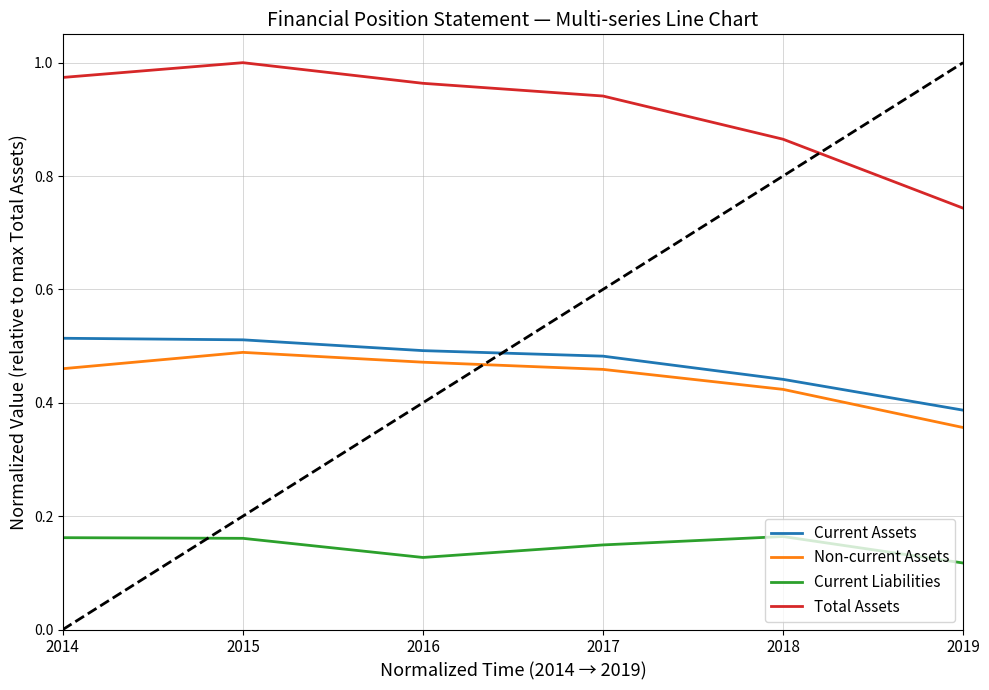

Does the chart display data point markers on the line(s)?

No